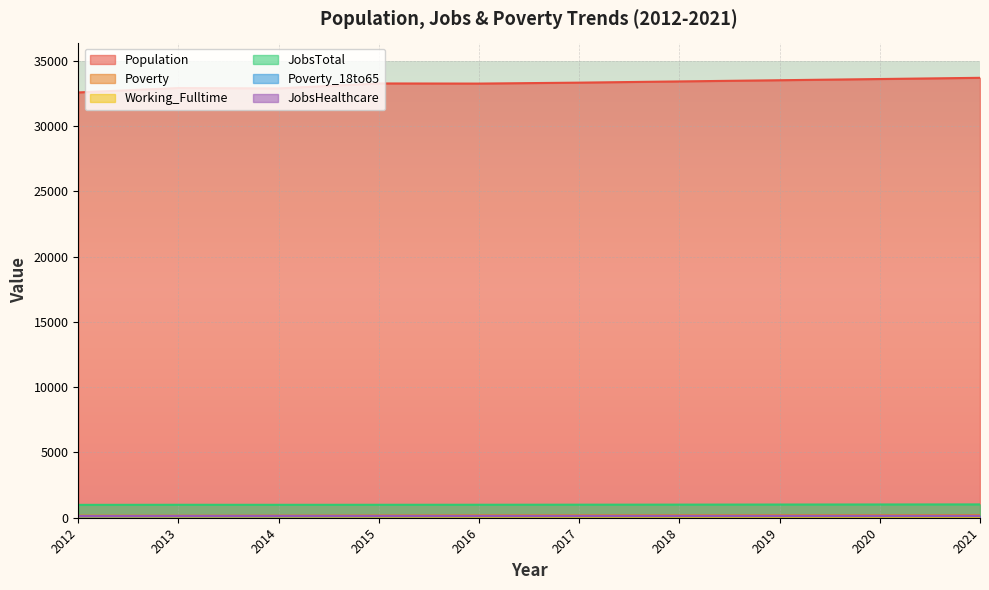

How many data points in JobsHealthcare are less than 139?

5